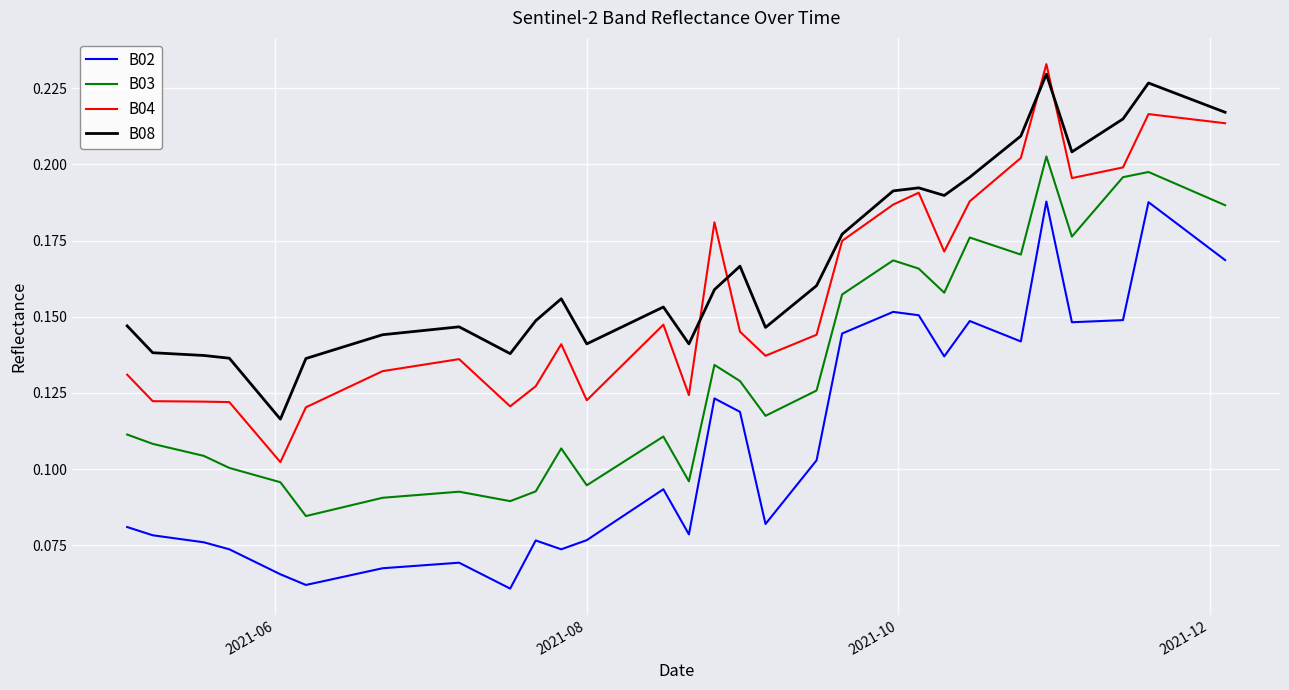

Which series has the largest total across all categories?

B08